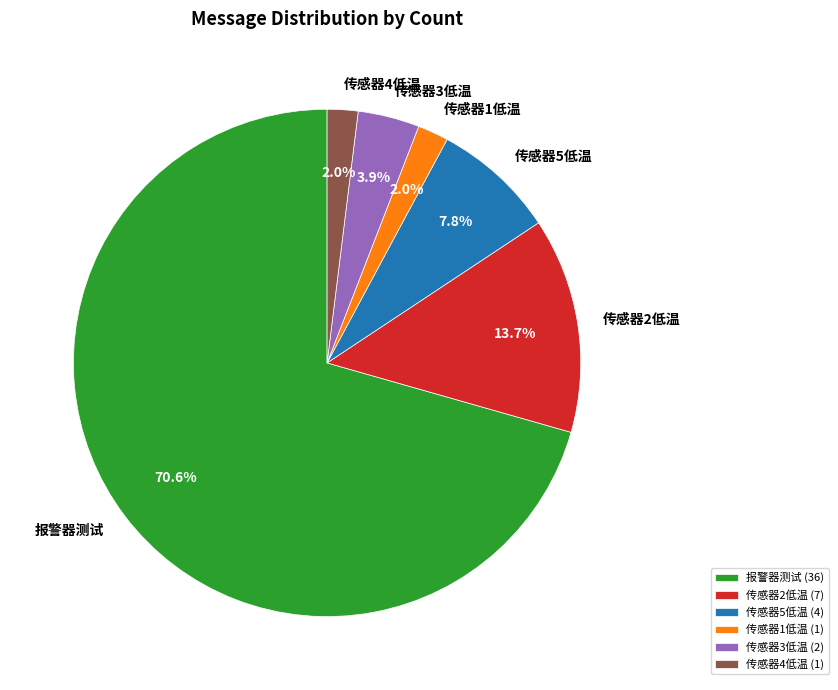

How many slices are in this pie chart?

6